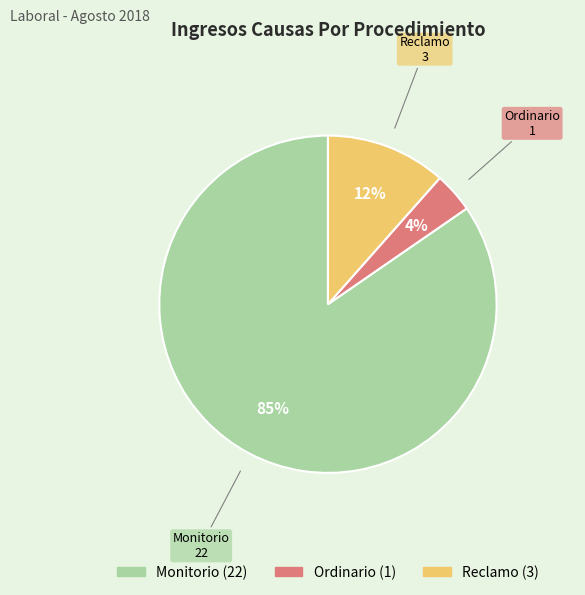

Which has a higher value, Ordinario or Monitorio?

Monitorio